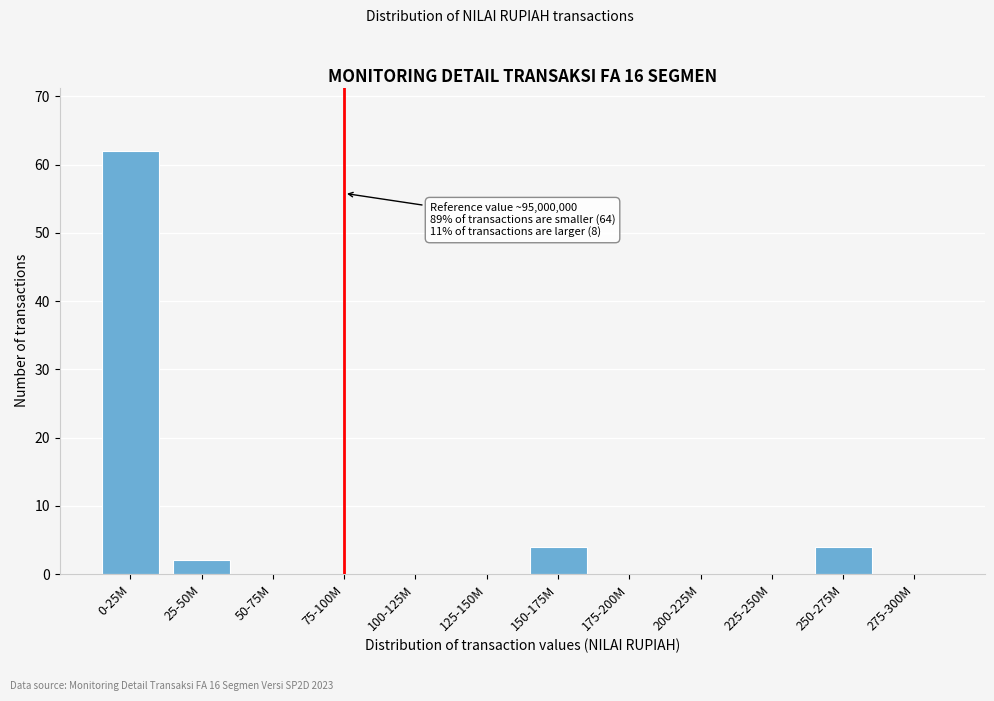

Reading left to right, what are all the values shown in this chart?

0-25M=62	25-50M=2	50-75M=0	75-100M=0	100-125M=0	125-150M=0	150-175M=4	175-200M=0	200-225M=0	225-250M=0	250-275M=4	275-300M=0